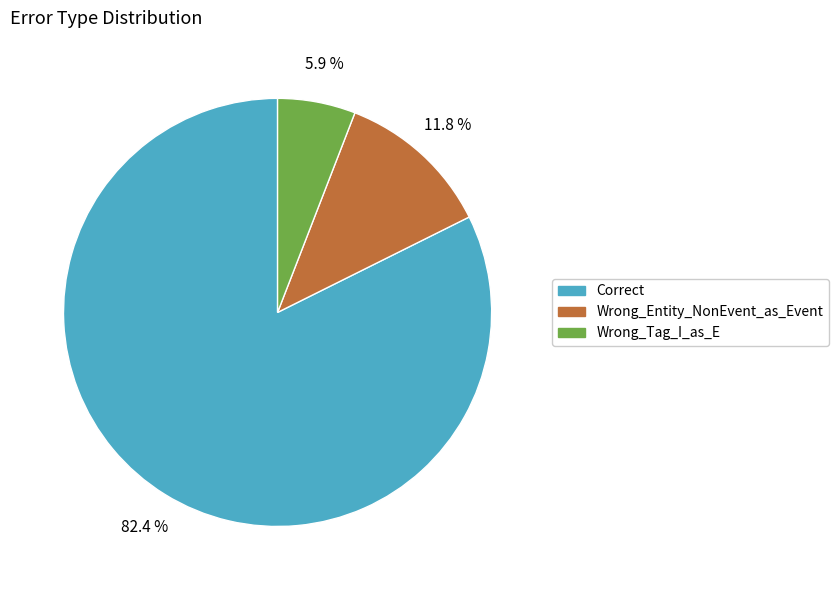

To the nearest percent, what is the difference between the Wrong_Tag_I_as_E and Wrong_Entity_NonEvent_as_Event slice percentages?

6%